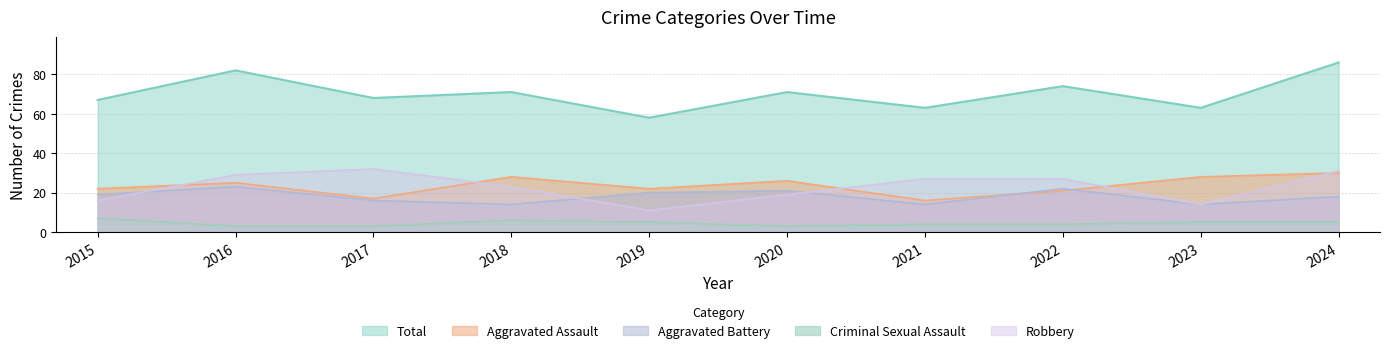

At which label does Total first exceed 71?

2016